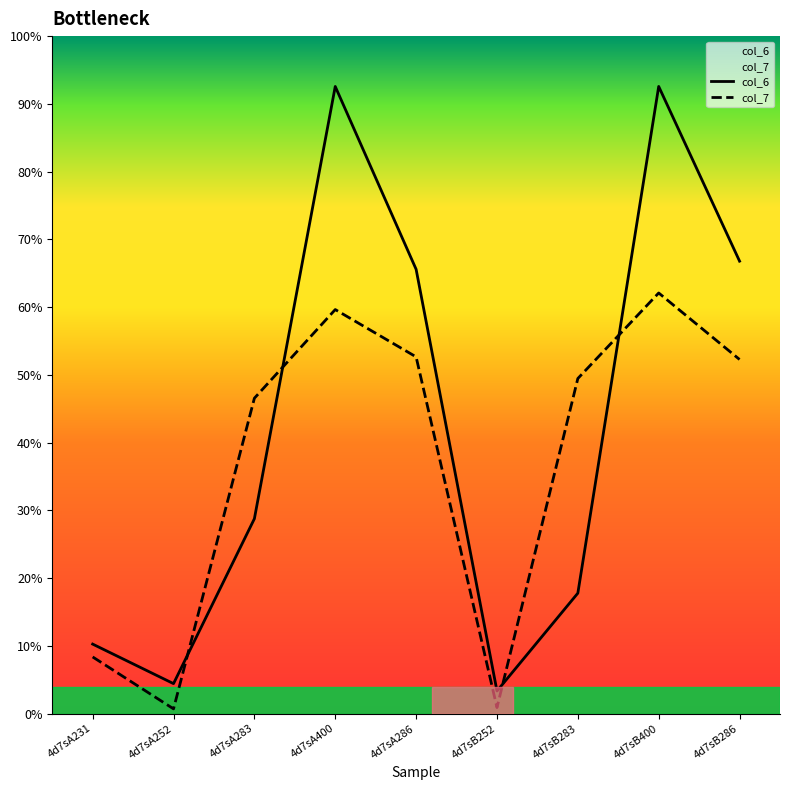

Between which two adjacent categories do col_6 and col_7 first intersect?

4d7sA252 and 4d7sA283